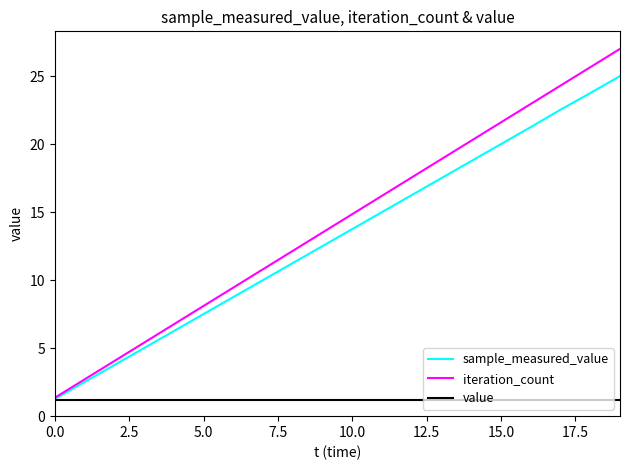

List the series in order of their peak value, lowest first.

value, sample_measured_value, iteration_count